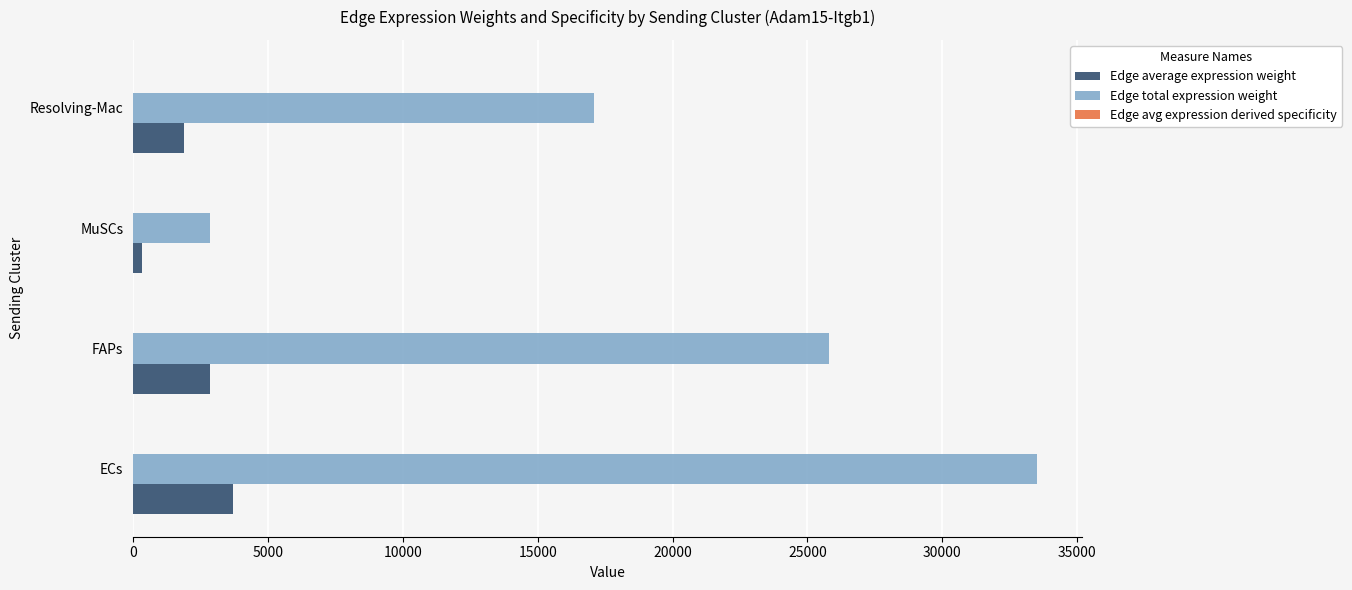

Which series changed the most between FAPs and MuSCs?

Edge total expression weight